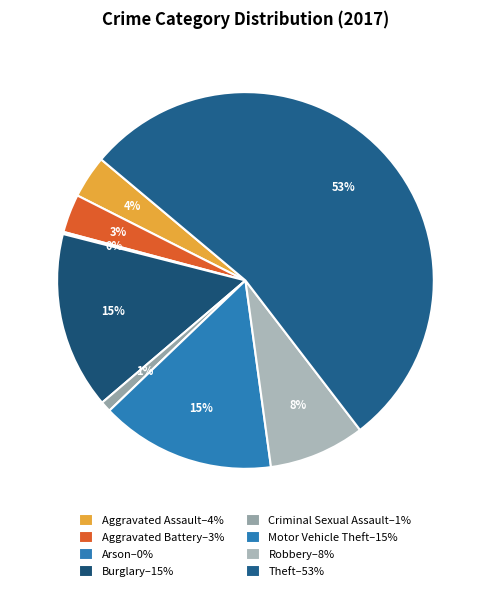

Rank the categories by value from highest to lowest.

Theft, Burglary, Motor Vehicle Theft, Robbery, Aggravated Assault, Aggravated Battery, Criminal Sexual Assault, Arson